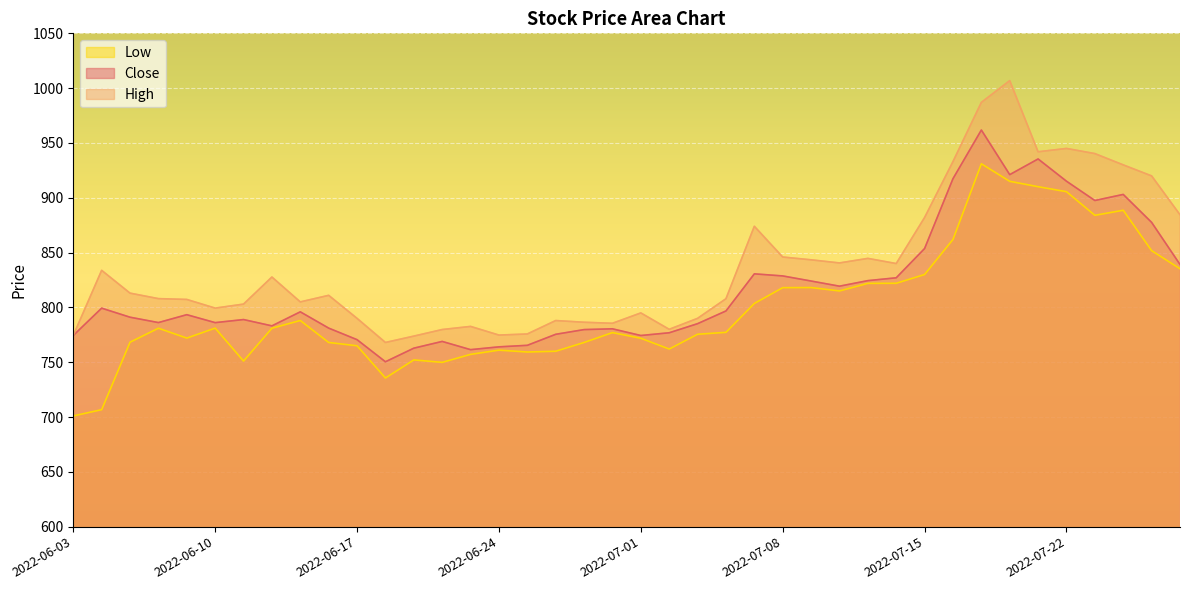

True or false: Close has more than 1 interior local peaks.

True